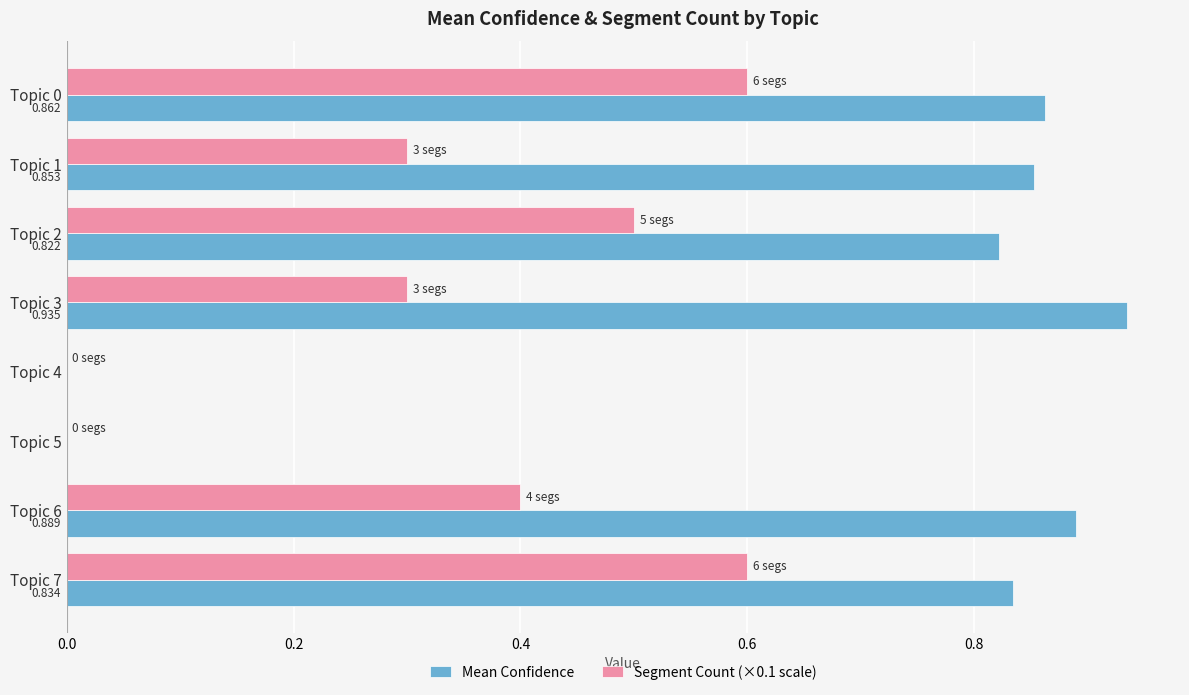

Which series changed the most between Topic 2 and Topic 4?

Mean Confidence